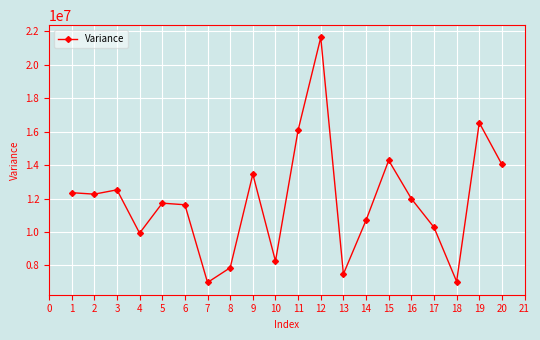

Which has a higher value, 12 or 11?

12